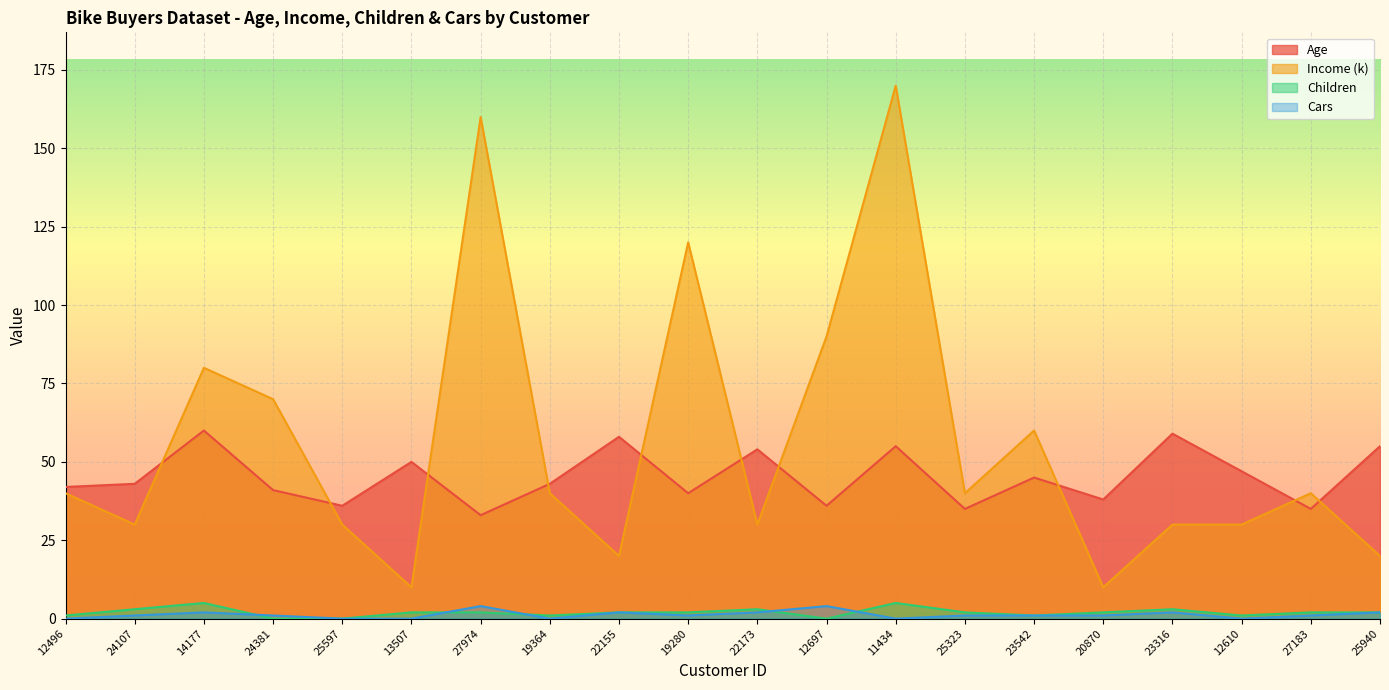

True or false: Children and Age intersect in this chart.

False